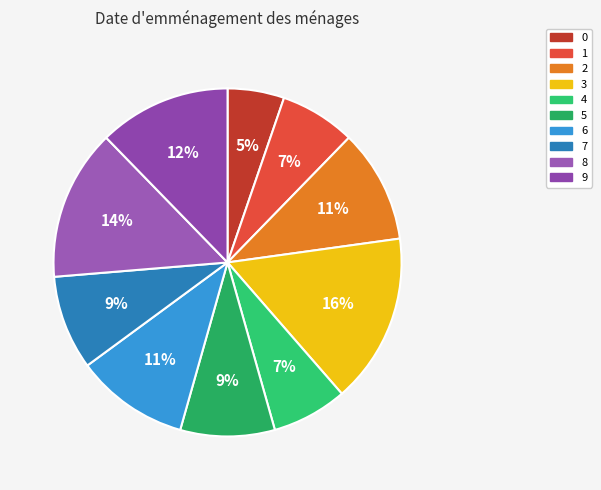

To the nearest percent, what percentage of the pie is 3?

16%